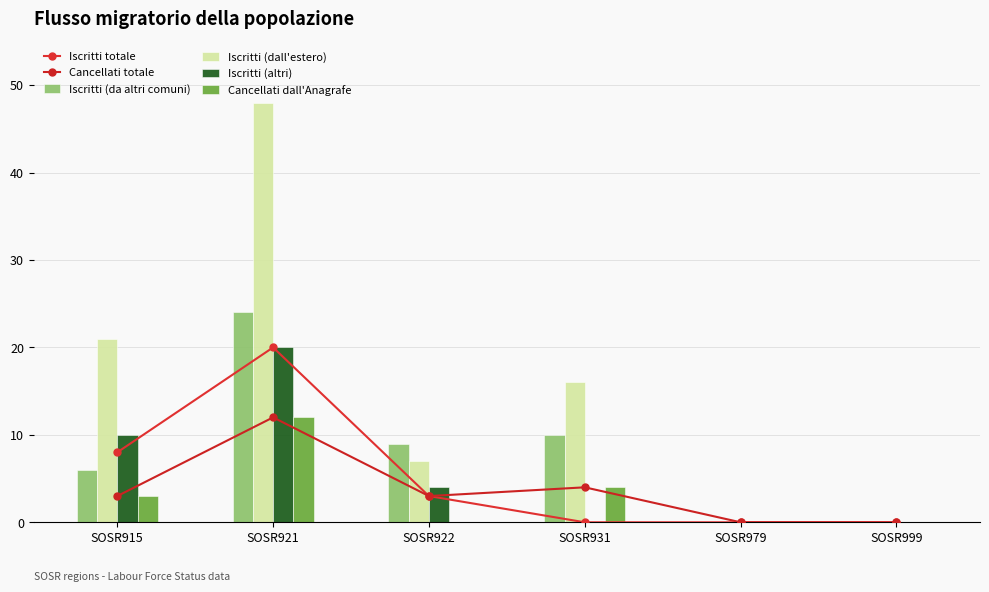

Is the value of Iscritti (dall'estero) at SOSR915 greater than the value of Iscritti (altri) at SOSR931?

Yes